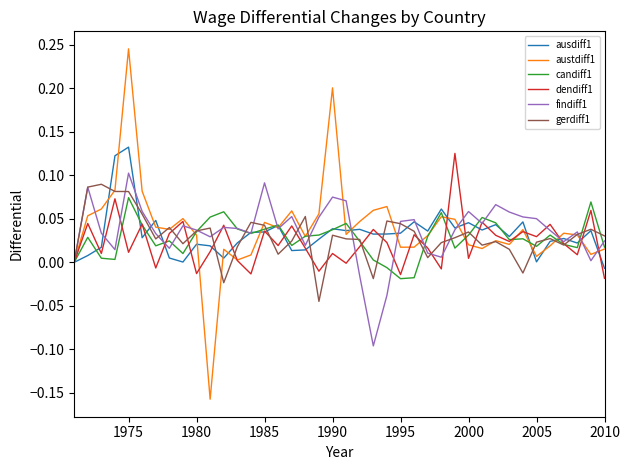

How many lines are shown in the chart?

6